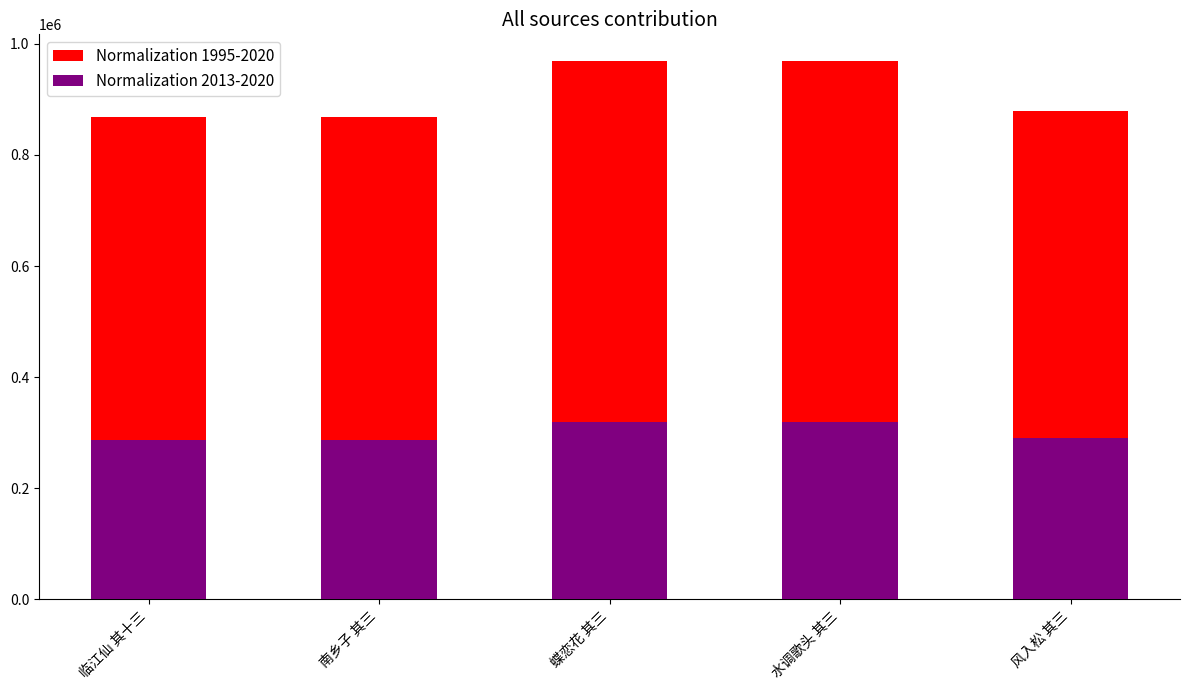

What position from the right is 风入松 其三?

1